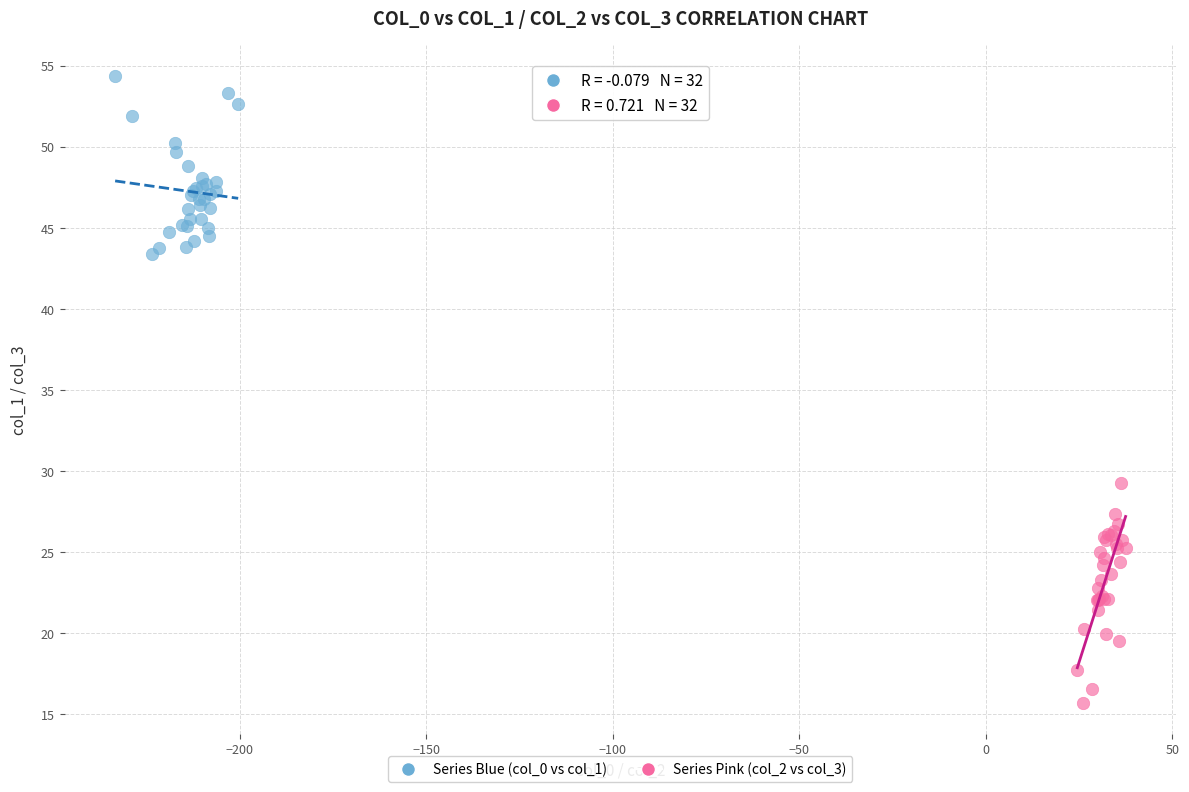

Which series contains the lowest Y value?

Series Pink (col_2 vs col_3)